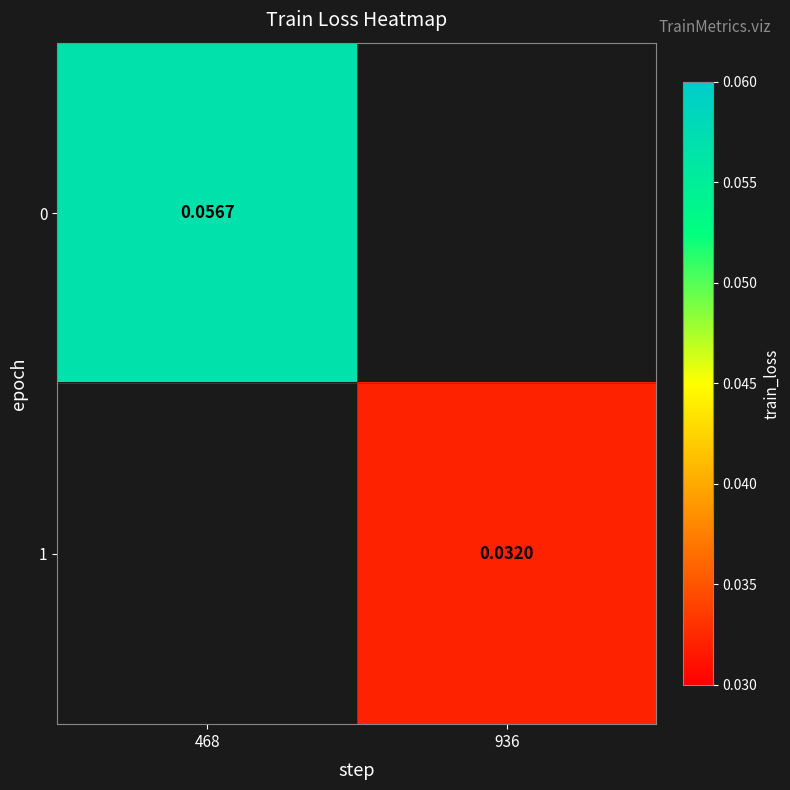

Is the value of 0 at 468 greater than the value of 1 at 936?

Yes